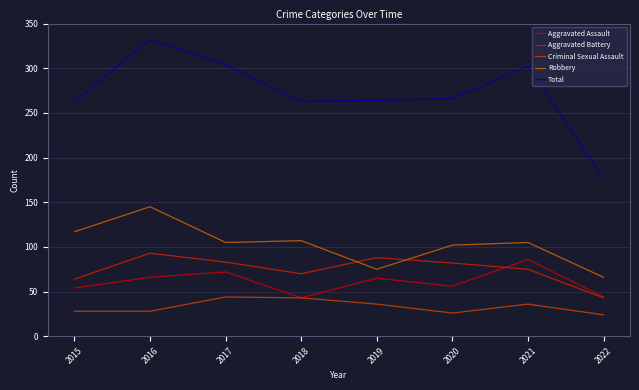

How many lines are shown in the chart?

5